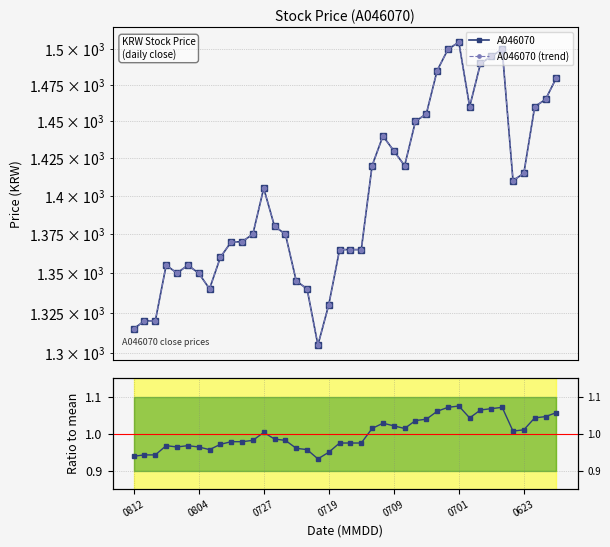

What is the value of the Ratio to mean point at the 4th from the left?

1.0